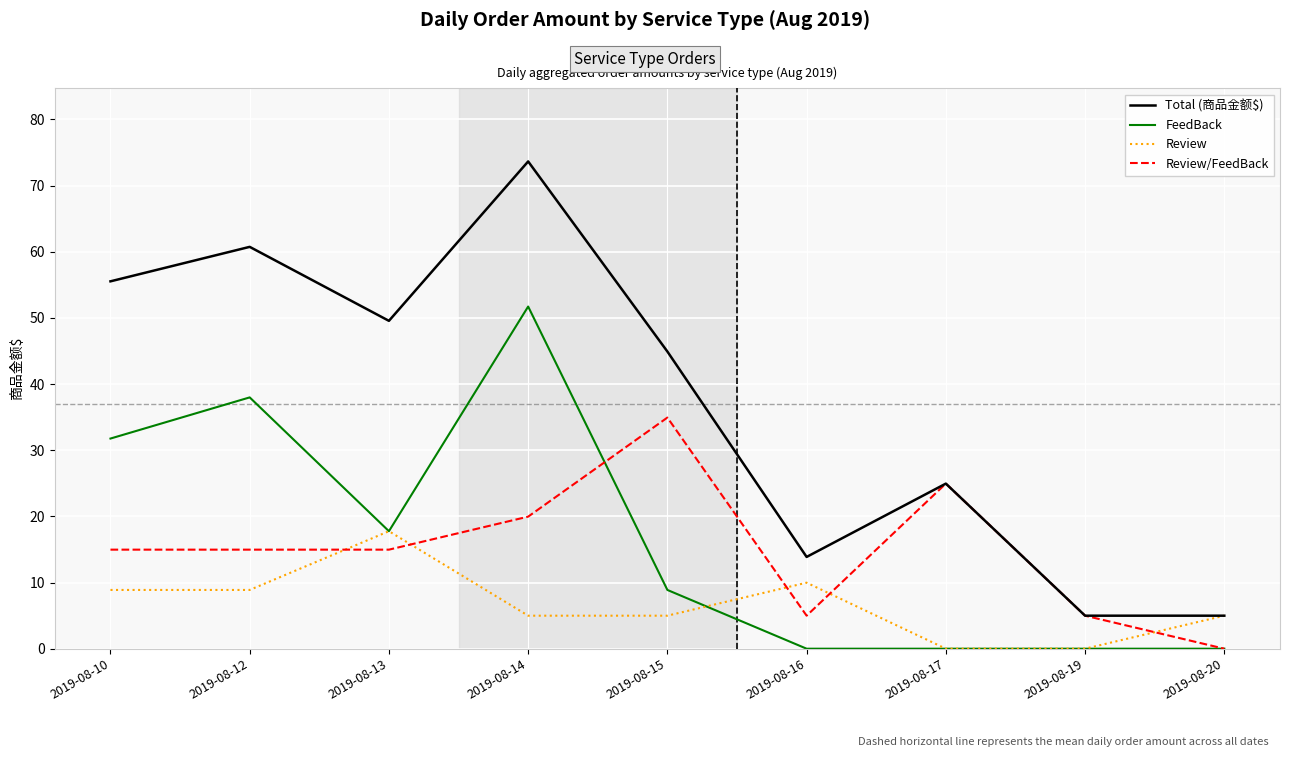

Which series has the largest total across all categories?

Total (商品金额$)